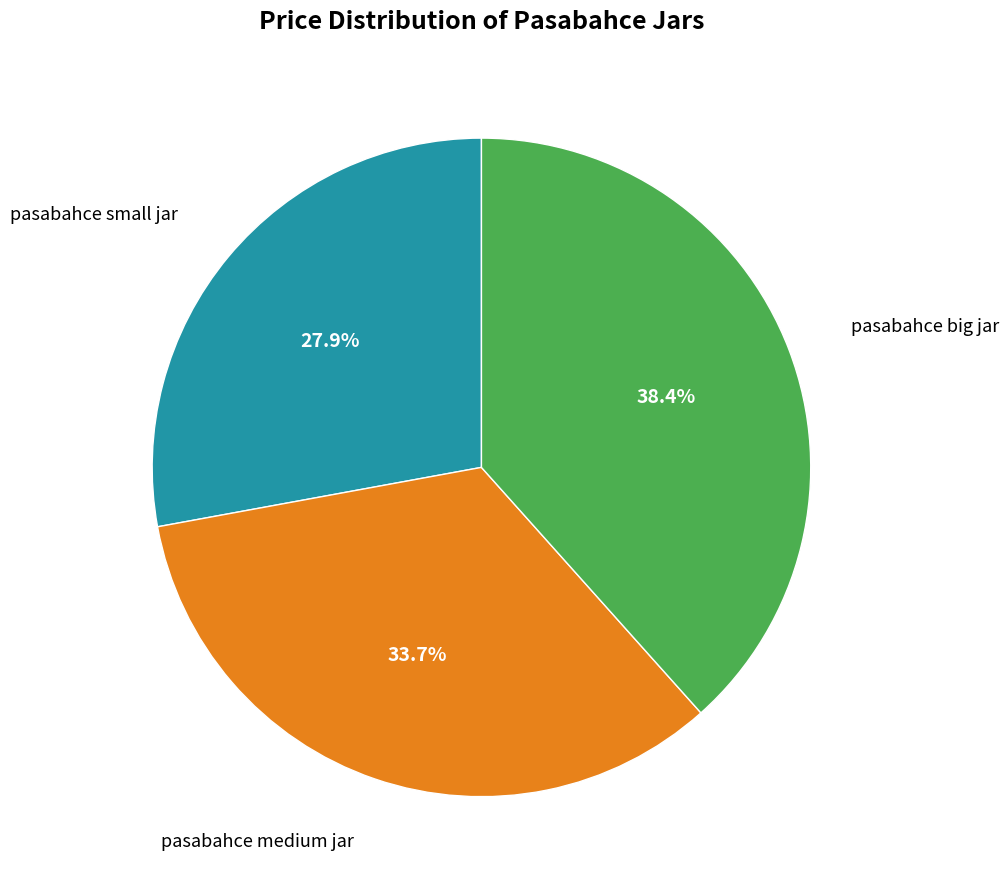

Does any single category account for the majority?

No